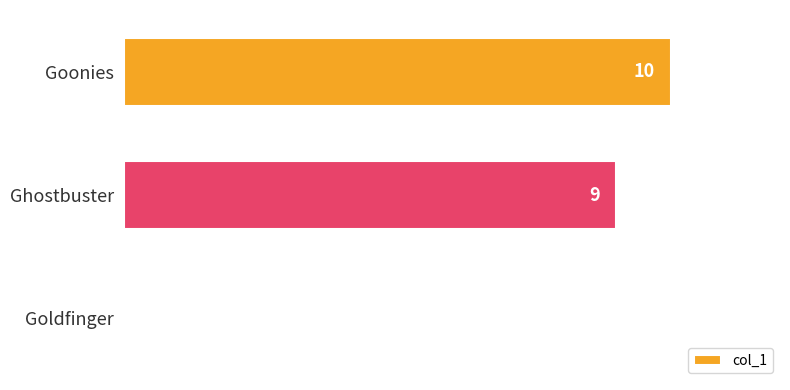

At which category does the chart reach its peak across all series?

Goonies